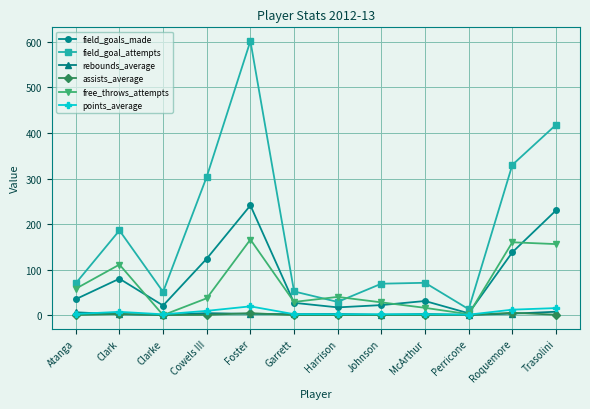

What value does the free_throws_attempts series have at Atanga?

58.0